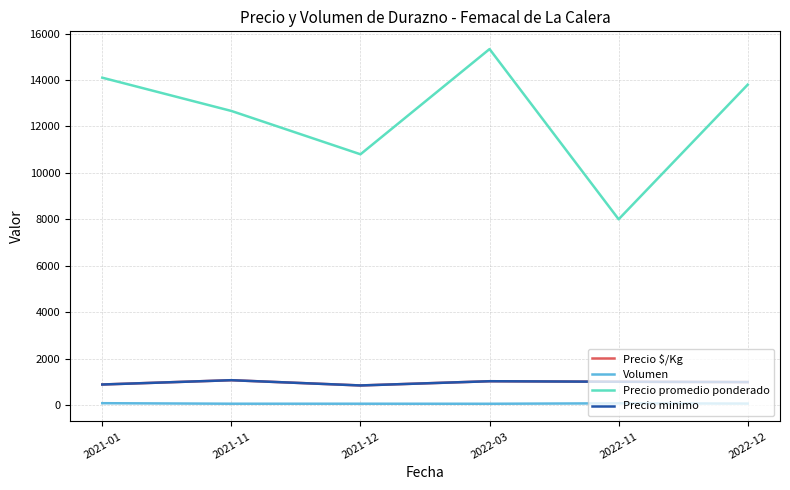

True or false: Volumen and Precio $/Kg intersect in this chart.

False